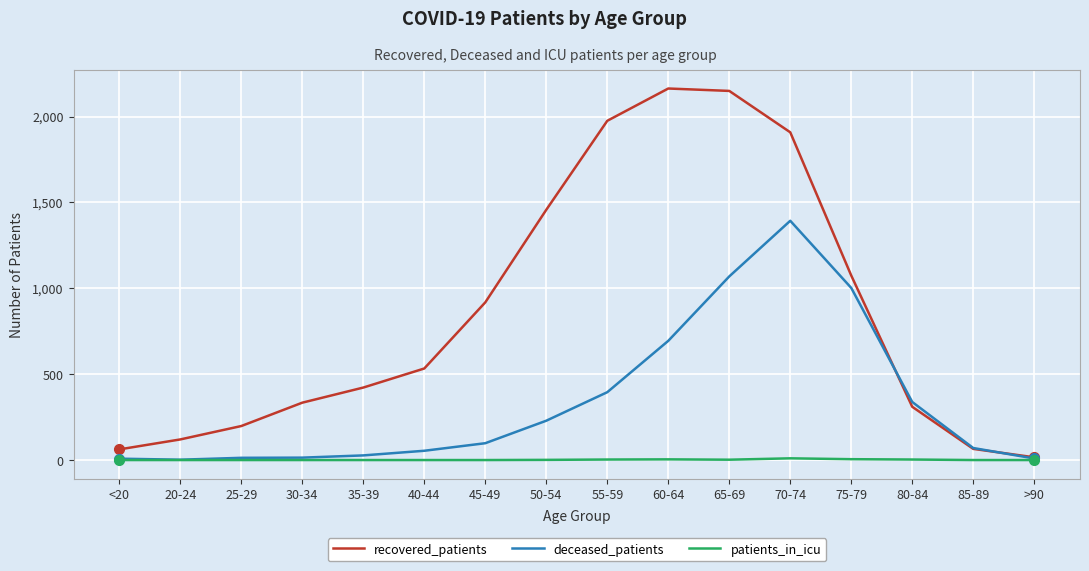

Read the recovered_patients value at <20.

62